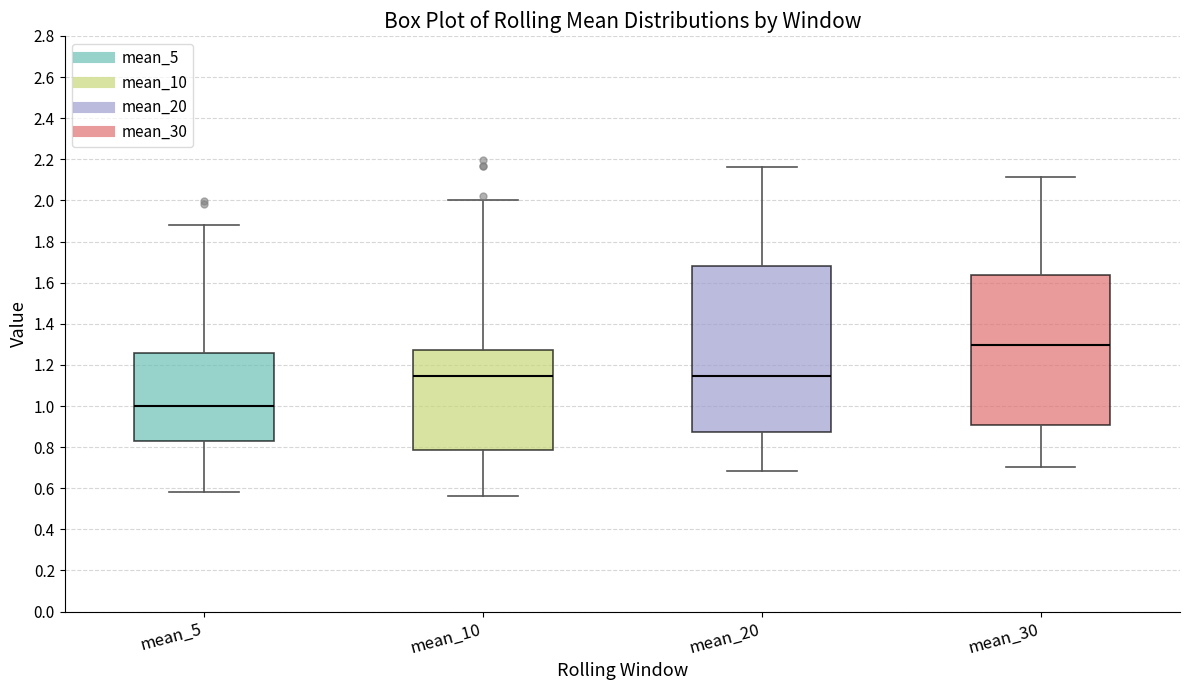

Which box's median line is the lowest?

mean_5